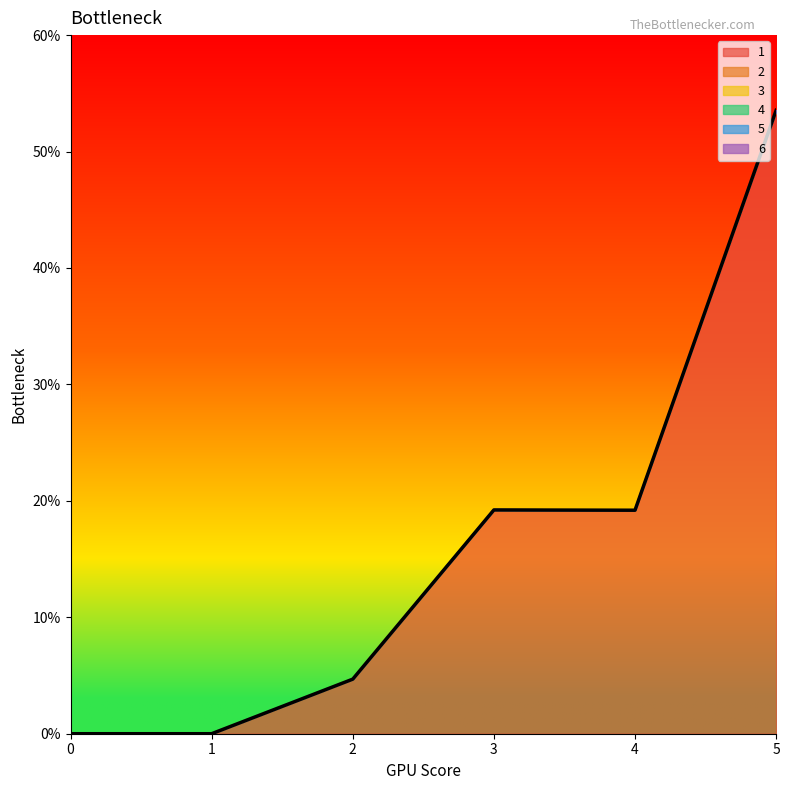

Reading left to right, list all the values displayed in this chart.

1: 0=0.0	1=0.0	2=4.7	3=19.2	4=19.2	5=53.5
2: 0=0.0	1=0.0	2=0.0	3=0.0	4=0.0	5=0.0
3: 0=0.0	1=0.0	2=0.0	3=0.0	4=0.0	5=0.0
4: 0=0.0	1=0.0	2=0.0	3=0.0	4=0.0	5=0.0
5: 0=0.0	1=0.0	2=0.0	3=0.0	4=0.0	5=0.0
6: 0=0.0	1=0.0	2=0.0	3=0.0	4=0.0	5=0.0